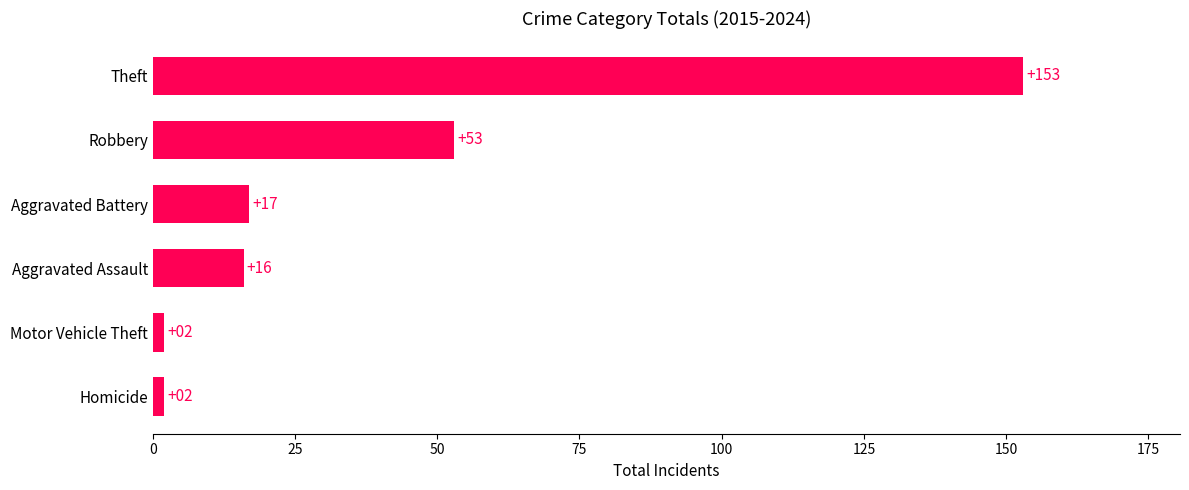

At which category does the chart reach its peak across all series?

Theft